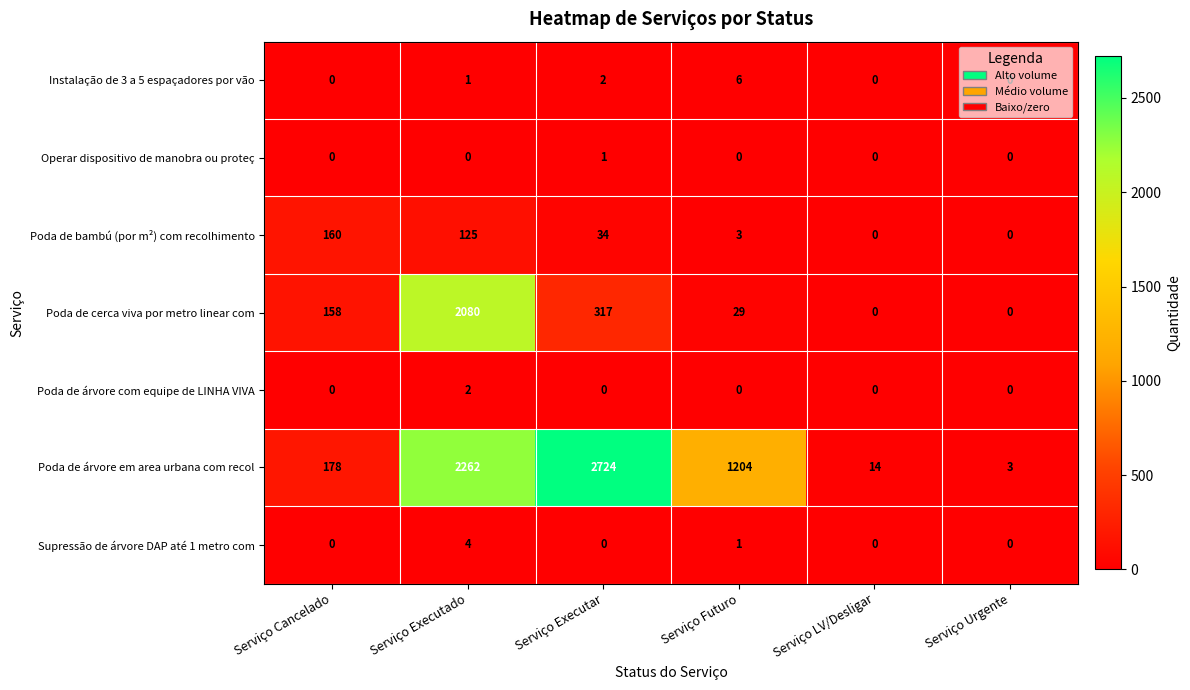

Which category has the highest value in the Poda de cerca viva por metro linear com series?

Serviço Executado